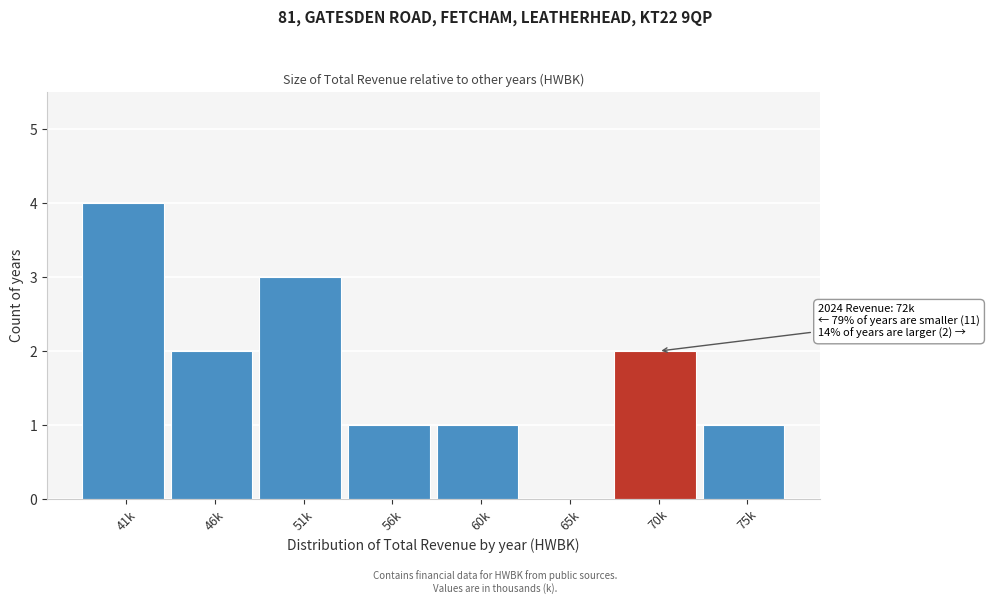

Reading left to right, what are all the values shown in this chart?

41k=4	46k=2	51k=3	56k=1	60k=1	65k=0	70k=2	75k=1